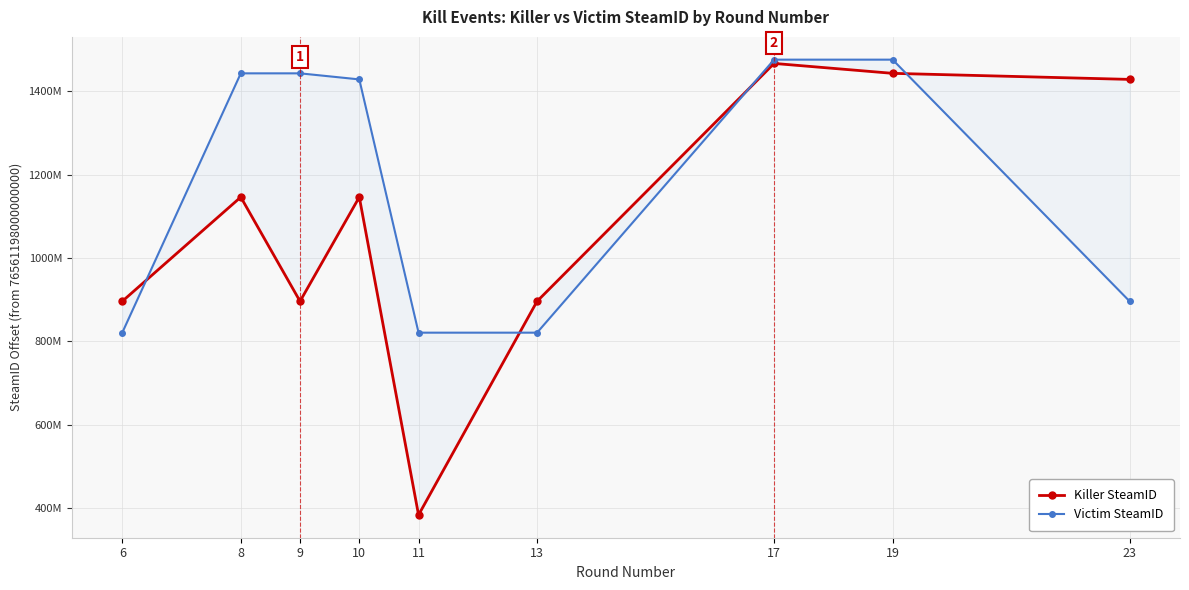

Reading left to right, list all the values displayed in this chart.

Killer SteamID: 6=896430710	8=1146418436	9=896430710	10=1146418436	11=383814389	13=896430710	17=1467132248	19=1443343512	23=1428802114
Victim SteamID: 6=821176429	8=1443343512	9=1443343512	10=1428802114	11=821176429	13=821176429	17=1476175838	19=1476175838	23=896430710